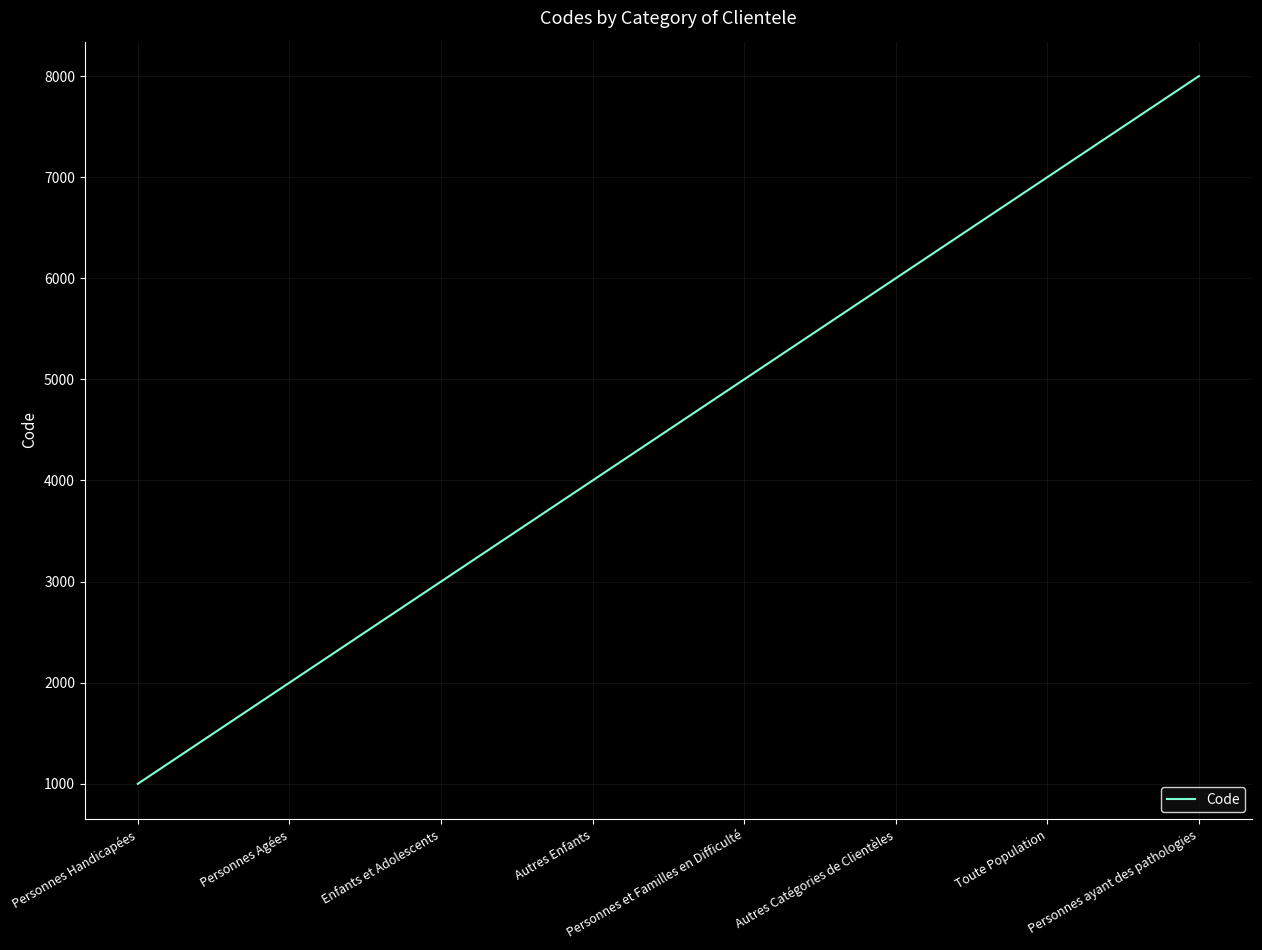

Reading left to right, transcribe all the data shown in this chart.

Personnes Handicapées=1000	Personnes Agées=2000	Enfants et Adolescents=3000	Autres Enfants=4000	Personnes et Familles en Difficulté=5000	Autres Catégories de Clientèles=6000	Toute Population=7000	Personnes ayant des pathologies=8000